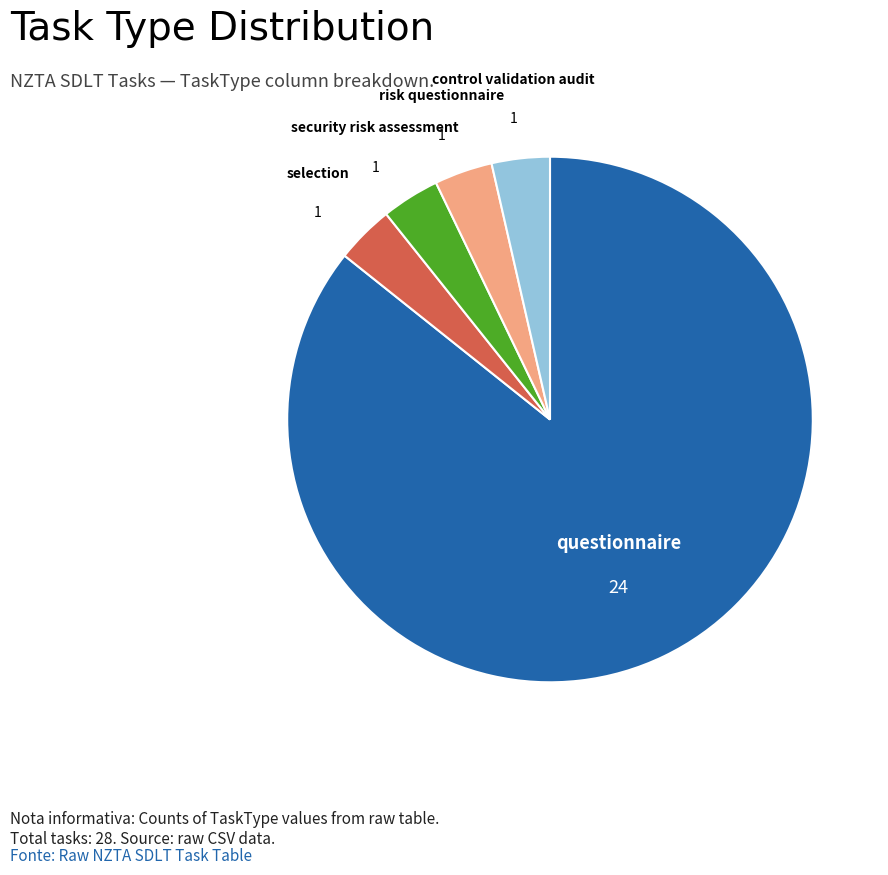

Does any single category account for the majority?

Yes